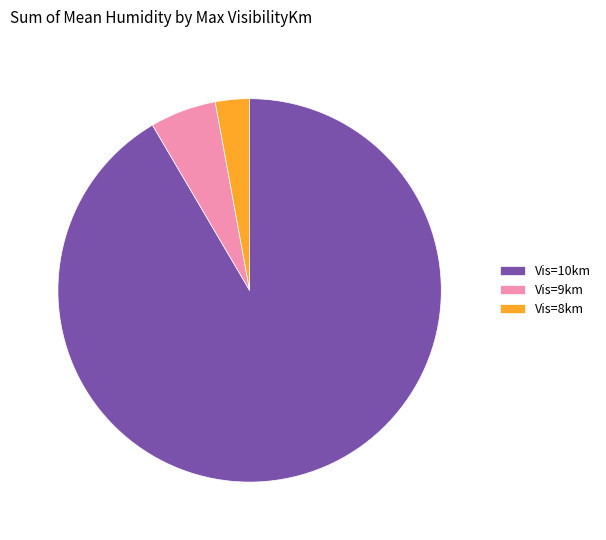

What is the largest slice in the pie chart?

Vis=10km